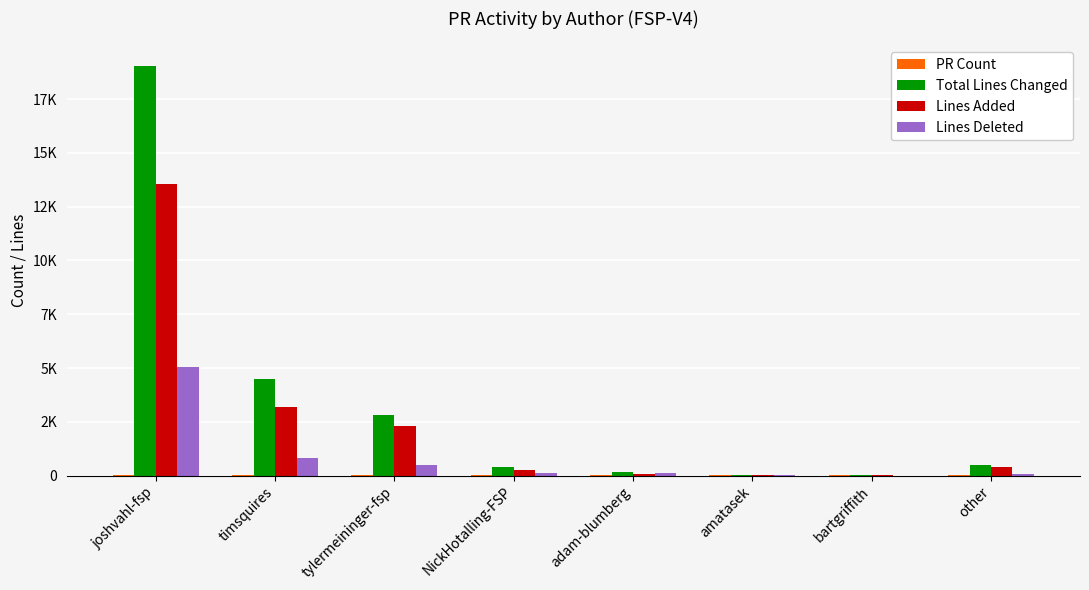

How many bars are there in each group?

4